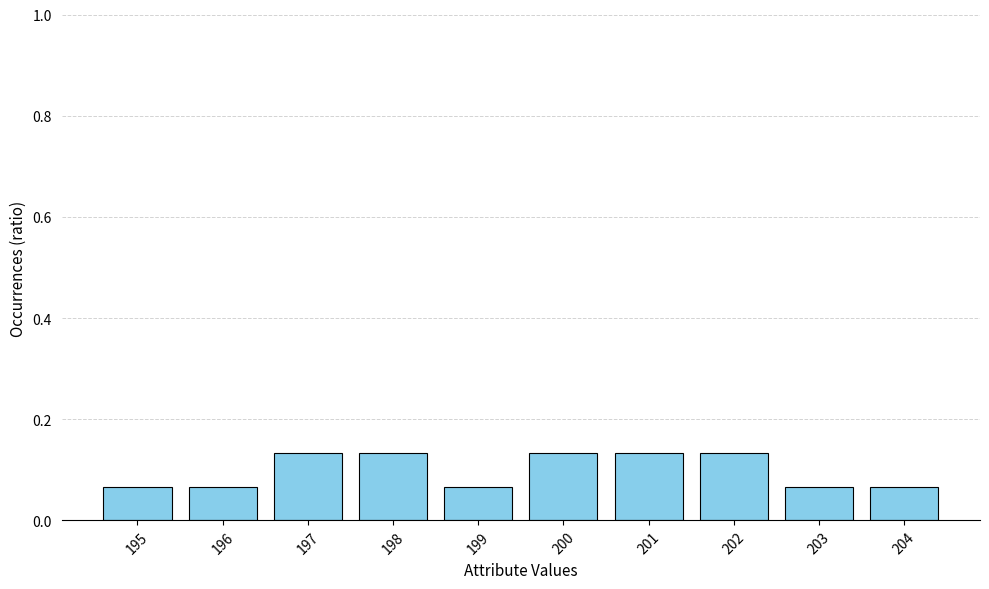

Between 199 and 202, which is larger?

202